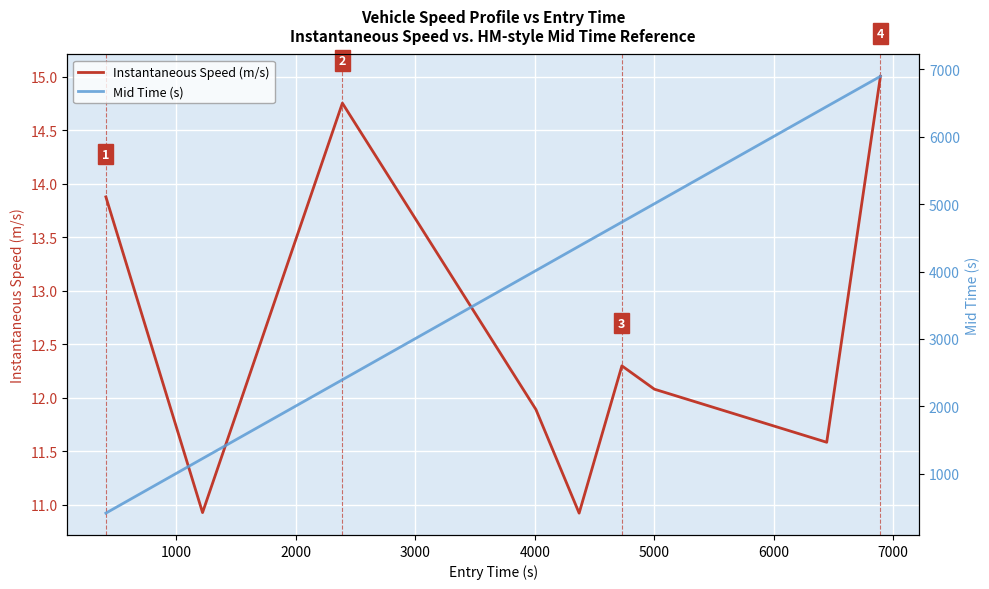

List the series in order of their overall mean, highest first.

Mid Time (s), Instantaneous Speed (m/s)